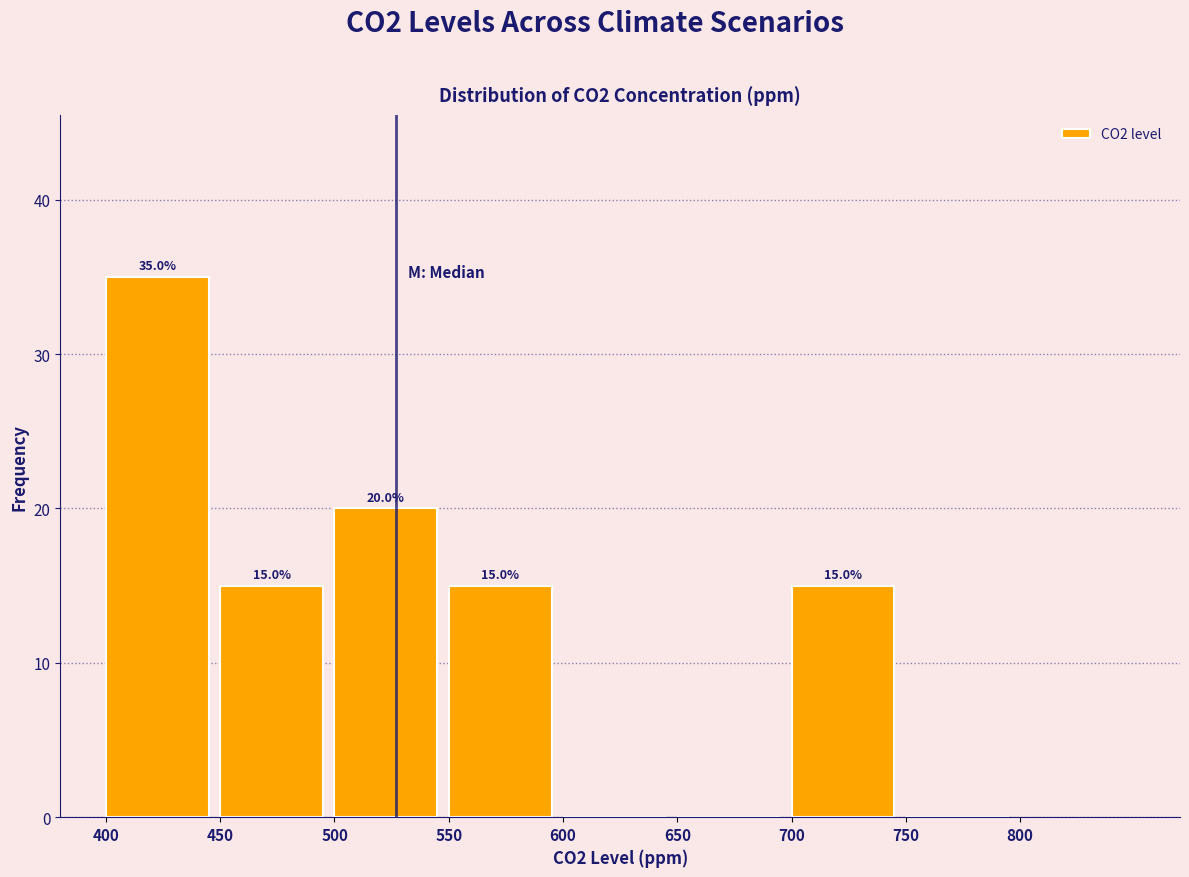

Which range on the x-axis has the tallest bar?

400 to 450